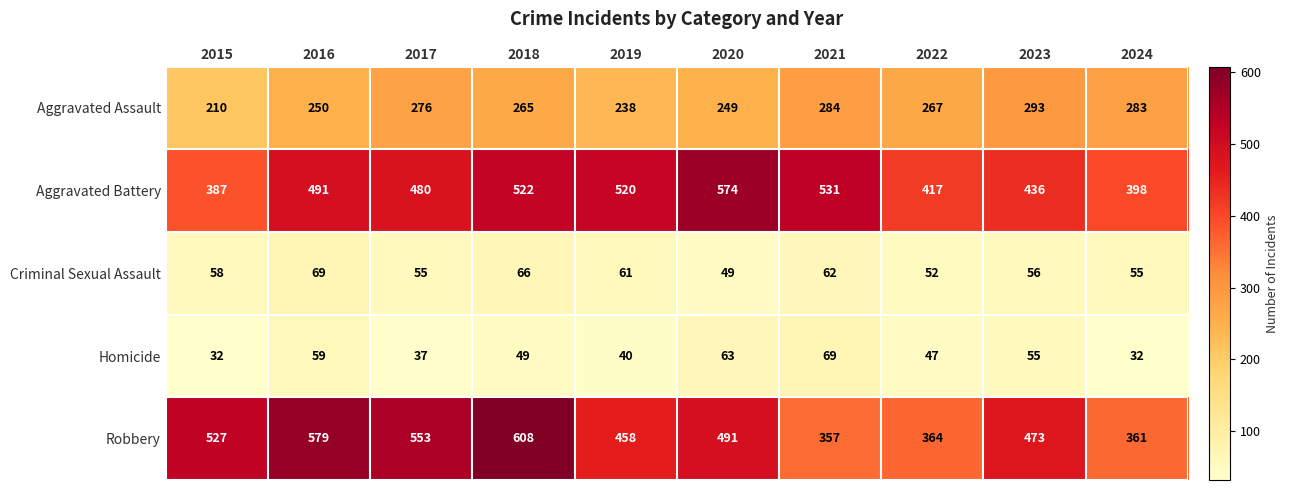

List the labels in order of Robbery value, largest first.

2018, 2016, 2017, 2015, 2020, 2023, 2019, 2022, 2024, 2021